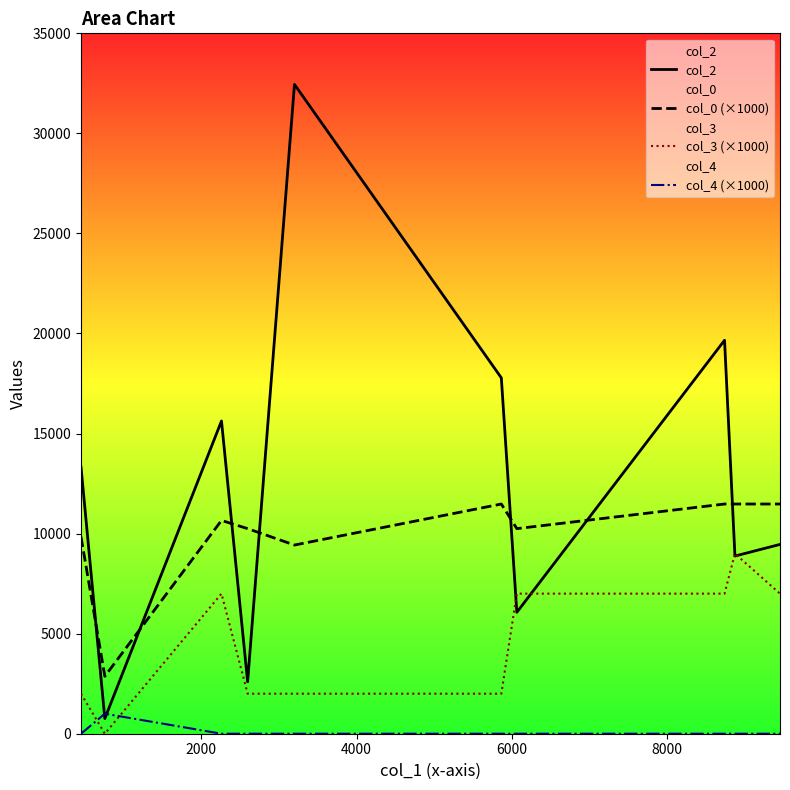

Which series has the largest total across all categories?

col_2